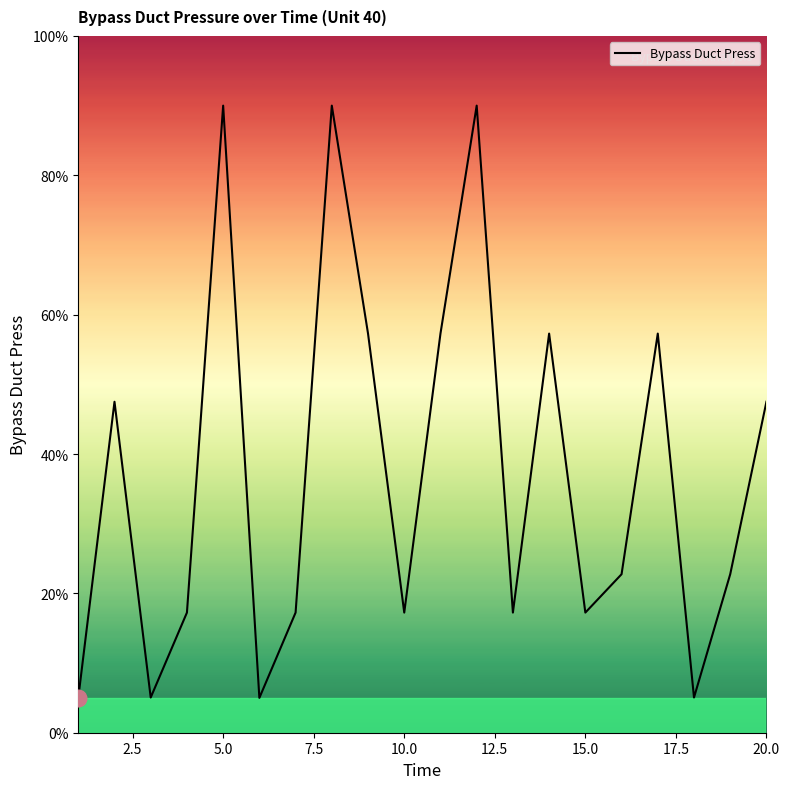

What is the smallest value displayed?

5.0